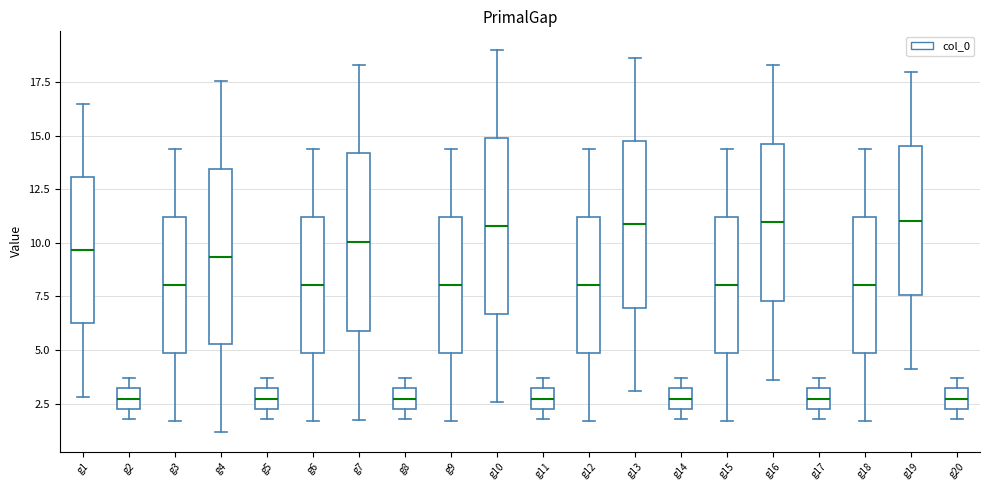

Reading left to right, transcribe this box plot: for each box, give where its median line is, the range the box spans, and where its two whiskers end, as read against the y-axis. The values are not printed on the chart, so give them approximately, as read against the axis.

g1: median 9.5, box 6.0 to 13.0, whiskers 3.0 to 16.5
g2: median 2.5, box 2.0 to 3.0, whiskers 2.0 (just below the box's lower edge) to 3.5
g3: median 8.0, box 5.0 to 11.0, whiskers 1.5 to 14.5
g4: median 9.5, box 5.5 to 13.5, whiskers 1.0 to 17.5
g5: median 2.5, box 2.0 to 3.0, whiskers 2.0 (just below the box's lower edge) to 3.5
g6: median 8.0, box 5.0 to 11.0, whiskers 1.5 to 14.5
g7: median 10.0, box 6.0 to 14.0, whiskers 2.0 to 18.5
g8: median 2.5, box 2.0 to 3.0, whiskers 2.0 (just below the box's lower edge) to 3.5
g9: median 8.0, box 5.0 to 11.0, whiskers 1.5 to 14.5
g10: median 11.0, box 6.5 to 15.0, whiskers 2.5 to 19.0
g11: median 2.5, box 2.0 to 3.0, whiskers 2.0 (just below the box's lower edge) to 3.5
g12: median 8.0, box 5.0 to 11.0, whiskers 1.5 to 14.5
g13: median 11.0, box 7.0 to 15.0, whiskers 3.0 to 18.5
g14: median 2.5, box 2.0 to 3.0, whiskers 2.0 (just below the box's lower edge) to 3.5
g15: median 8.0, box 5.0 to 11.0, whiskers 1.5 to 14.5
g16: median 11.0, box 7.5 to 14.5, whiskers 3.5 to 18.5
g17: median 2.5, box 2.0 to 3.0, whiskers 2.0 (just below the box's lower edge) to 3.5
g18: median 8.0, box 5.0 to 11.0, whiskers 1.5 to 14.5
g19: median 11.0, box 7.5 to 14.5, whiskers 4.0 to 18.0
g20: median 2.5, box 2.0 to 3.0, whiskers 2.0 (just below the box's lower edge) to 3.5